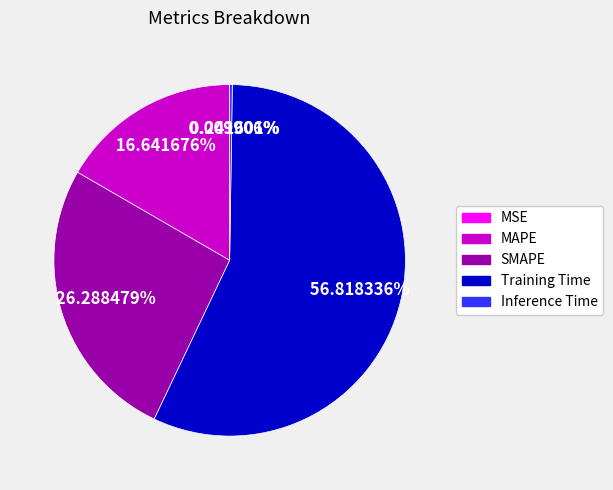

What is the largest slice in the pie chart?

Training Time